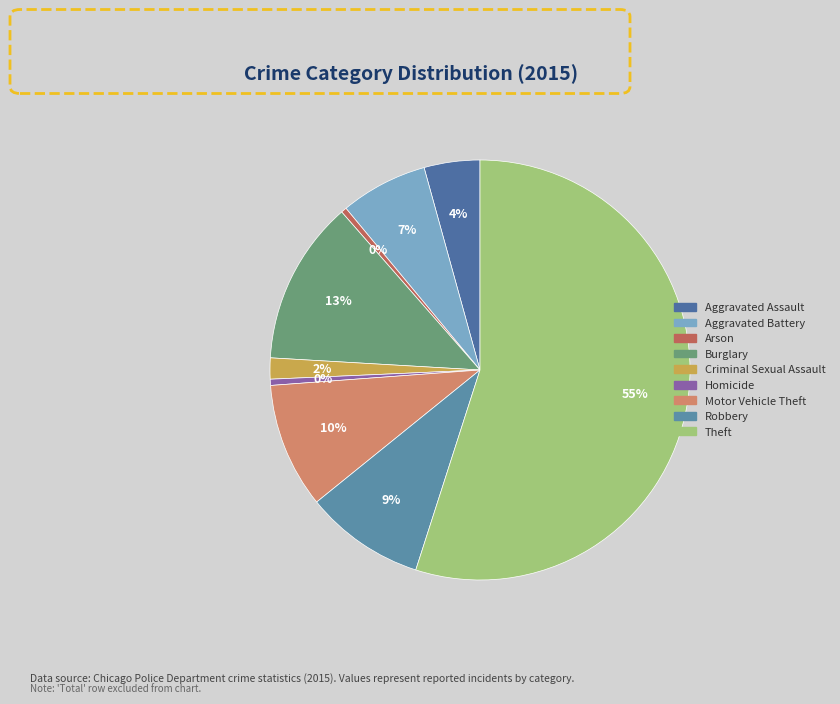

What is the total percentage of Arson and Theft?

55.4%